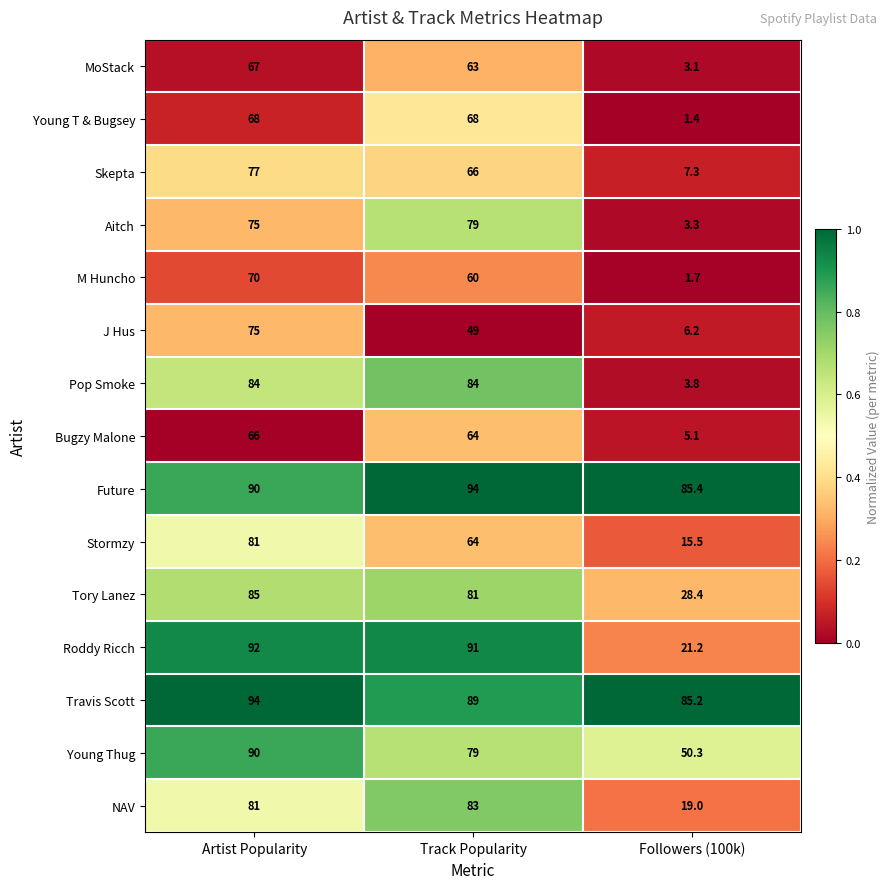

Rank the series at Followers (100k) from lowest to highest value.

Young T & Bugsey, M Huncho, MoStack, Aitch, Pop Smoke, Bugzy Malone, J Hus, Skepta, Stormzy, NAV, Roddy Ricch, Tory Lanez, Young Thug, Travis Scott, Future